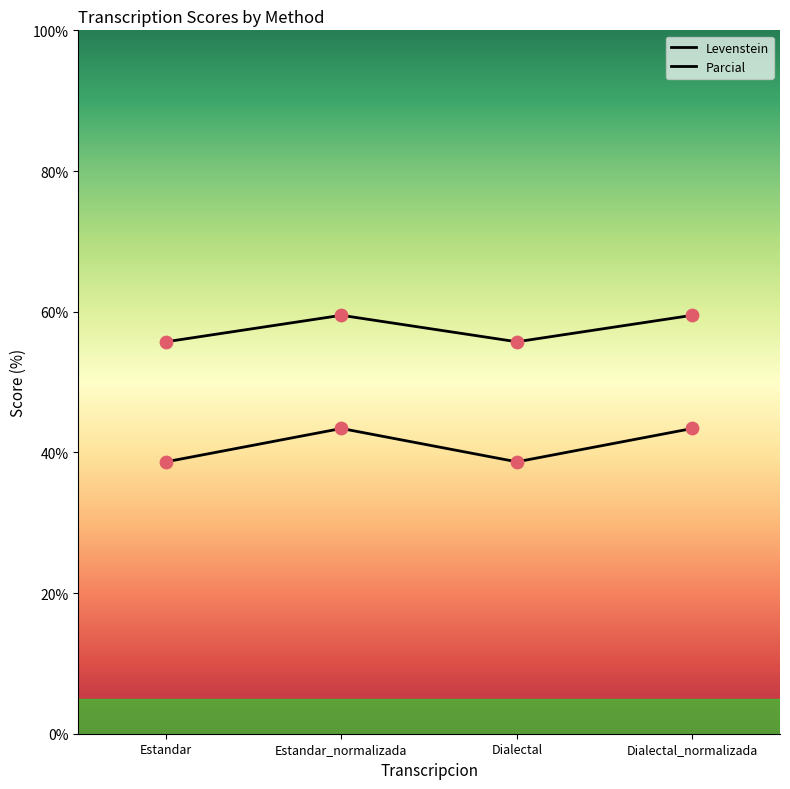

What are all the series names shown in the legend?

Levenstein, Parcial